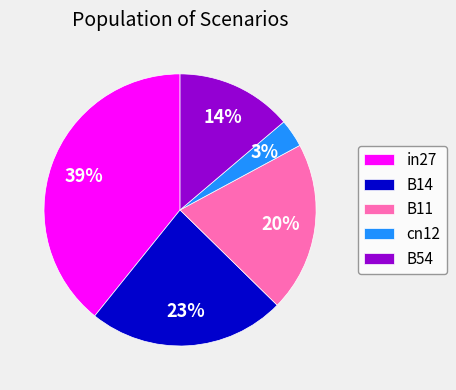

Which category has the smallest portion of the pie?

cn12